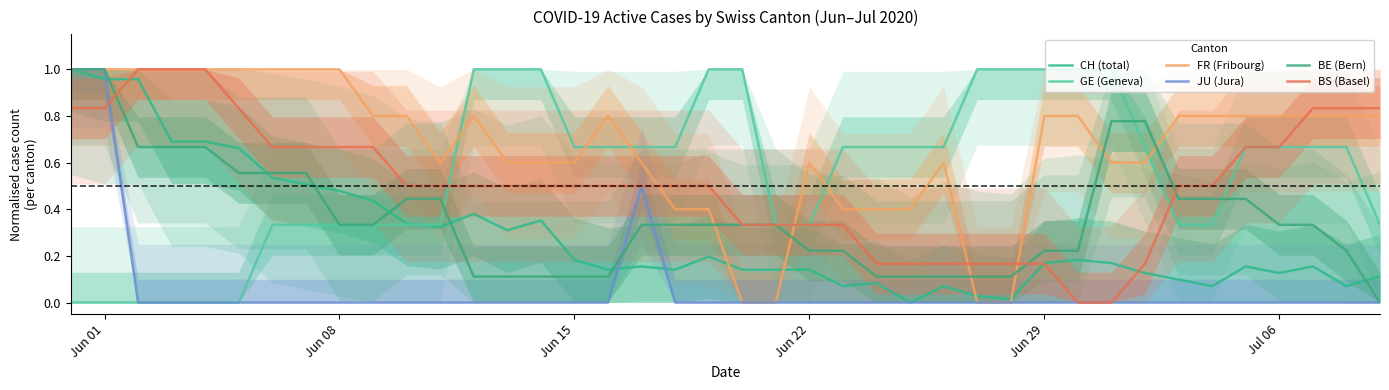

What is the label of the 4th point from the left?

Jun 22